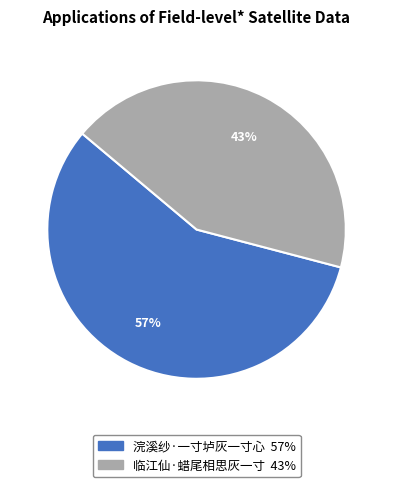

Do 临江仙·蜡尾相思灰一寸 and 浣溪纱·一寸垆灰一寸心 together represent more than half of the pie?

Yes